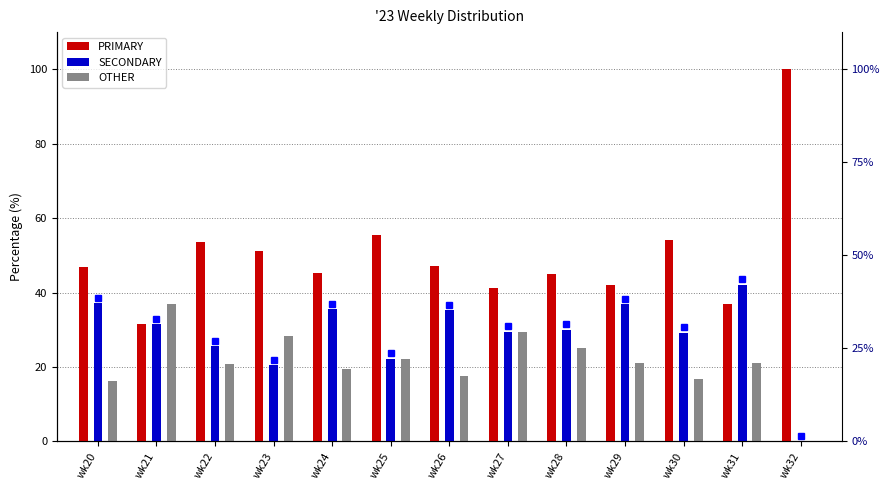

What is the value of the PRIMARY bar at the 3rd from the left?

53.5